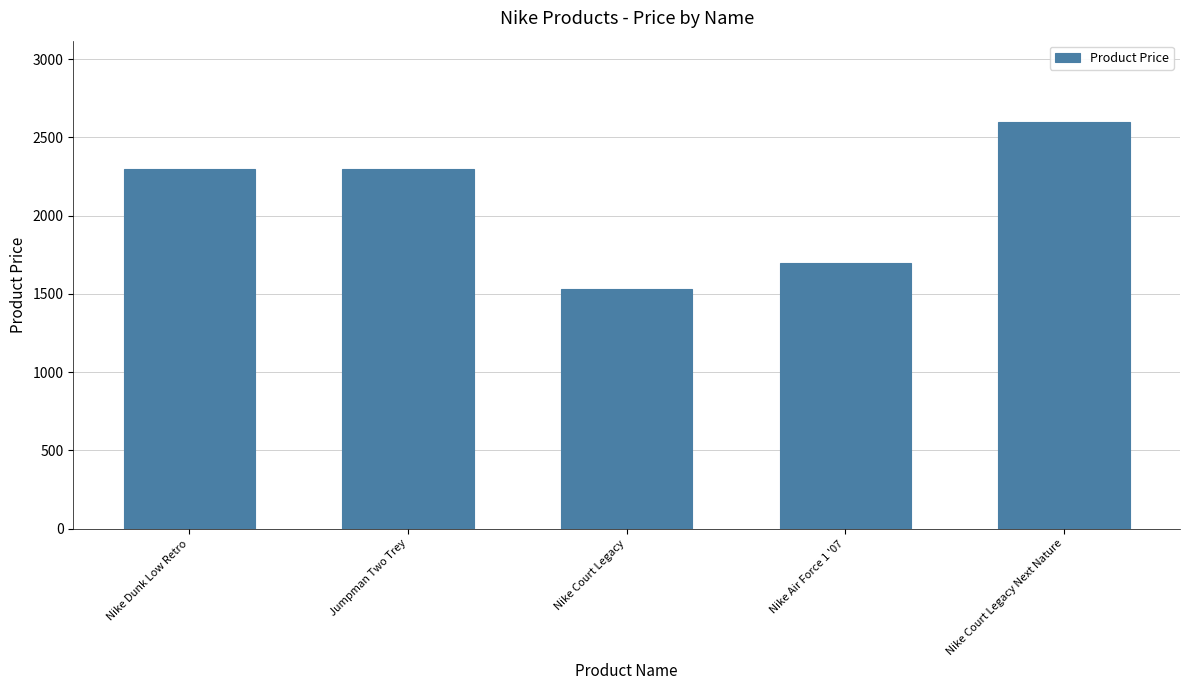

What is the approximate value at Nike Dunk Low Retro, to the nearest 50?

2300